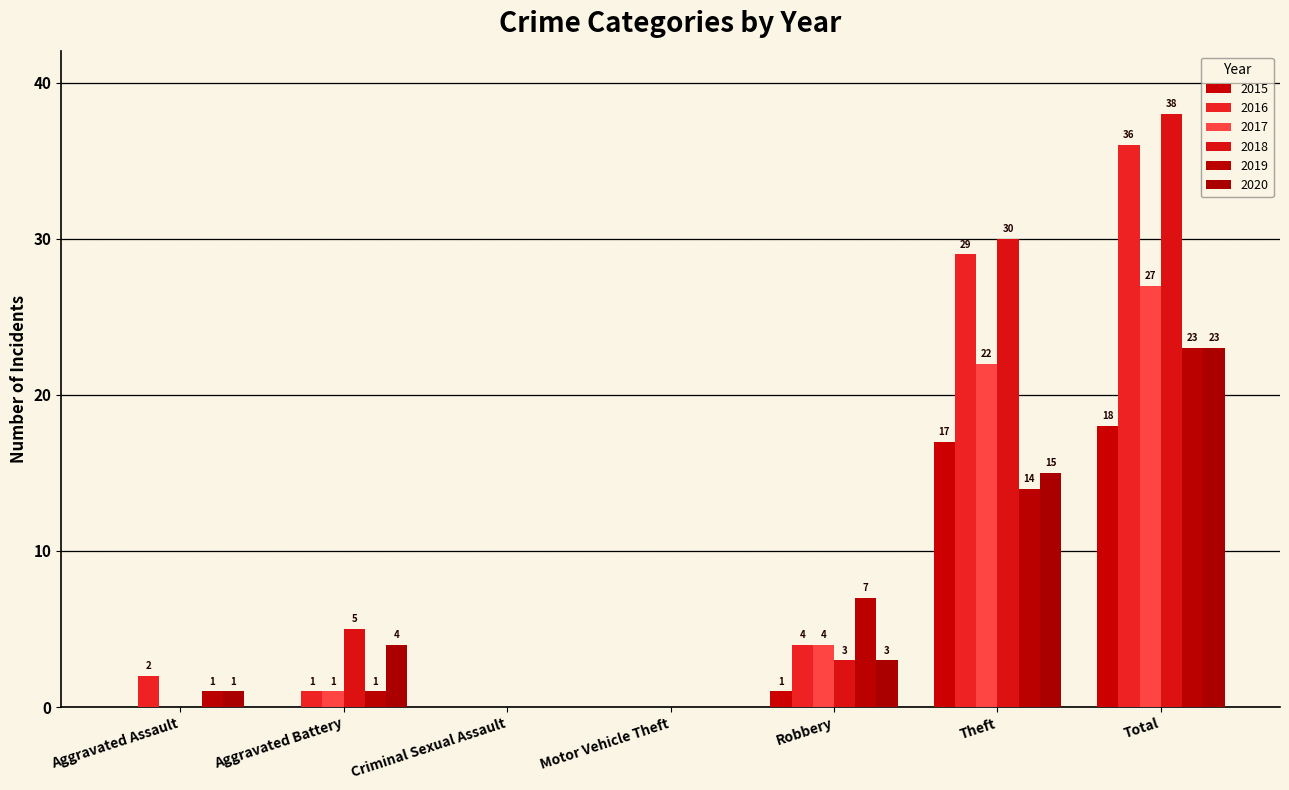

Is it true that 2020 equals 1 at Aggravated Assault?

True